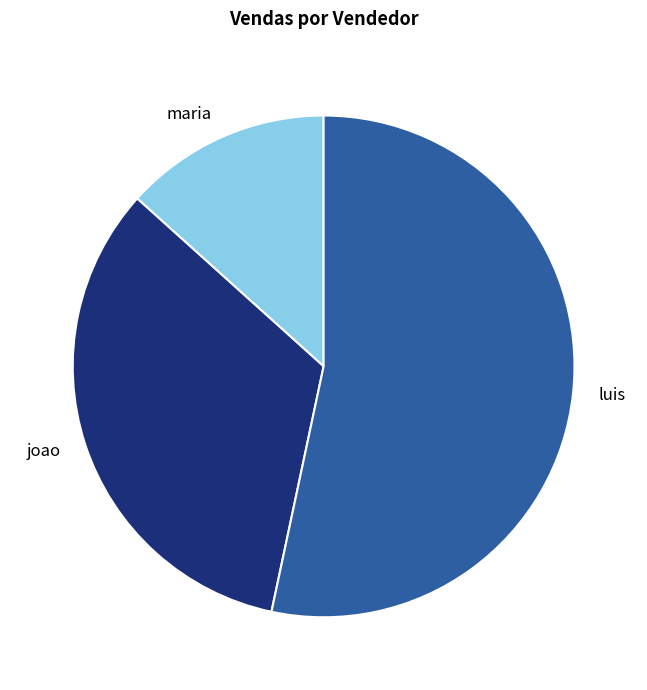

Which category has the smallest portion of the pie?

maria